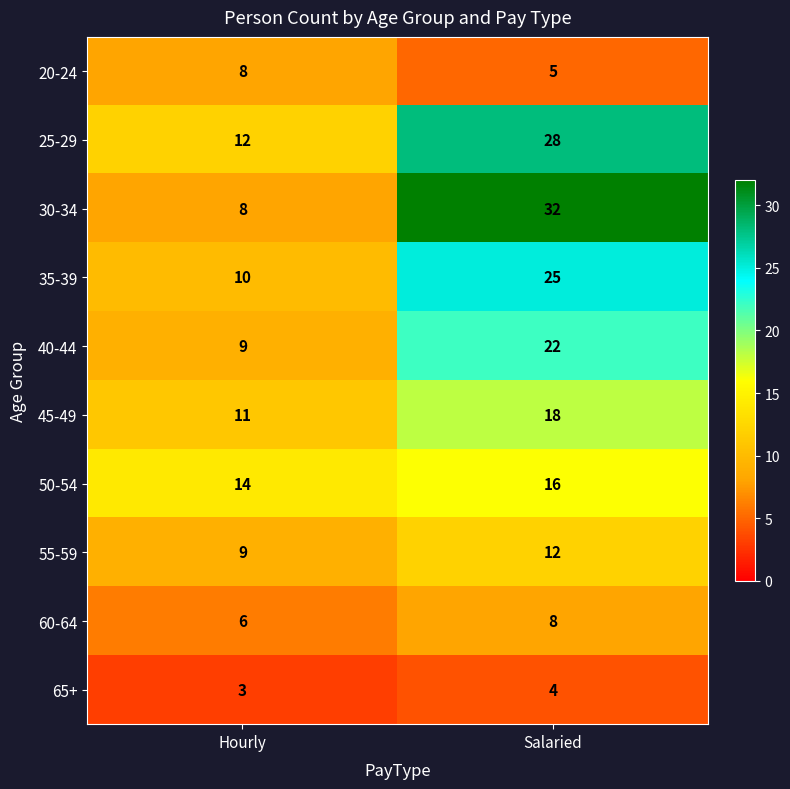

Between Hourly and Salaried, which series saw the biggest shift?

30-34